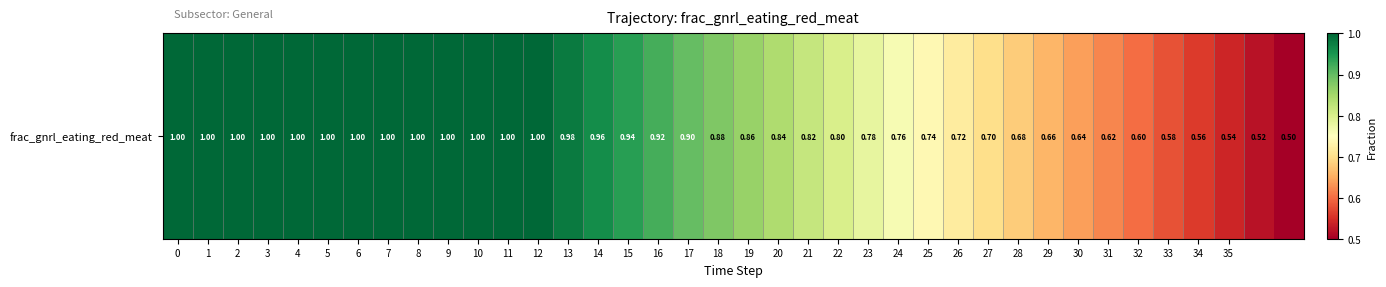

What is the sum of all values?

31.5